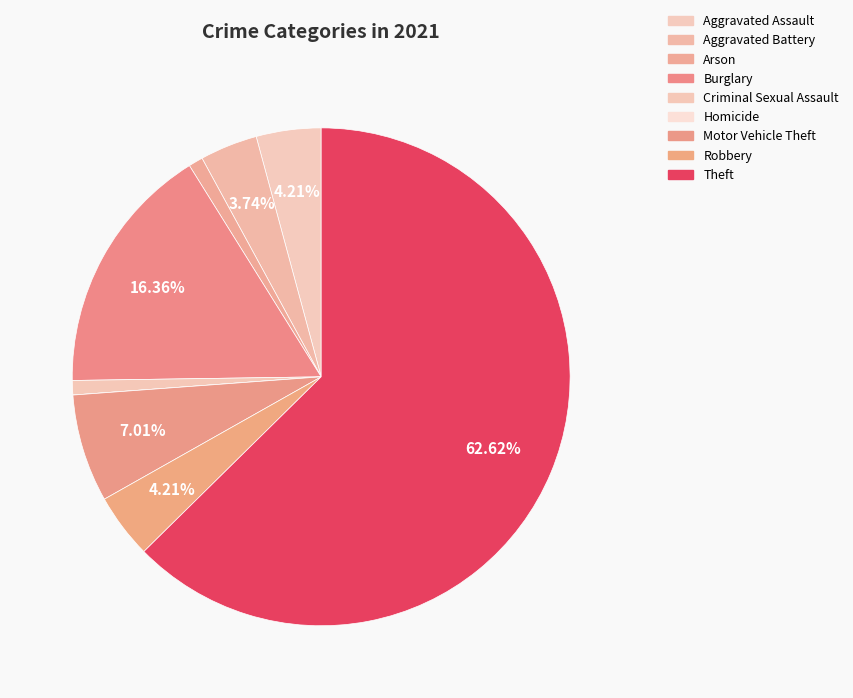

Which category has the smallest portion of the pie?

Homicide